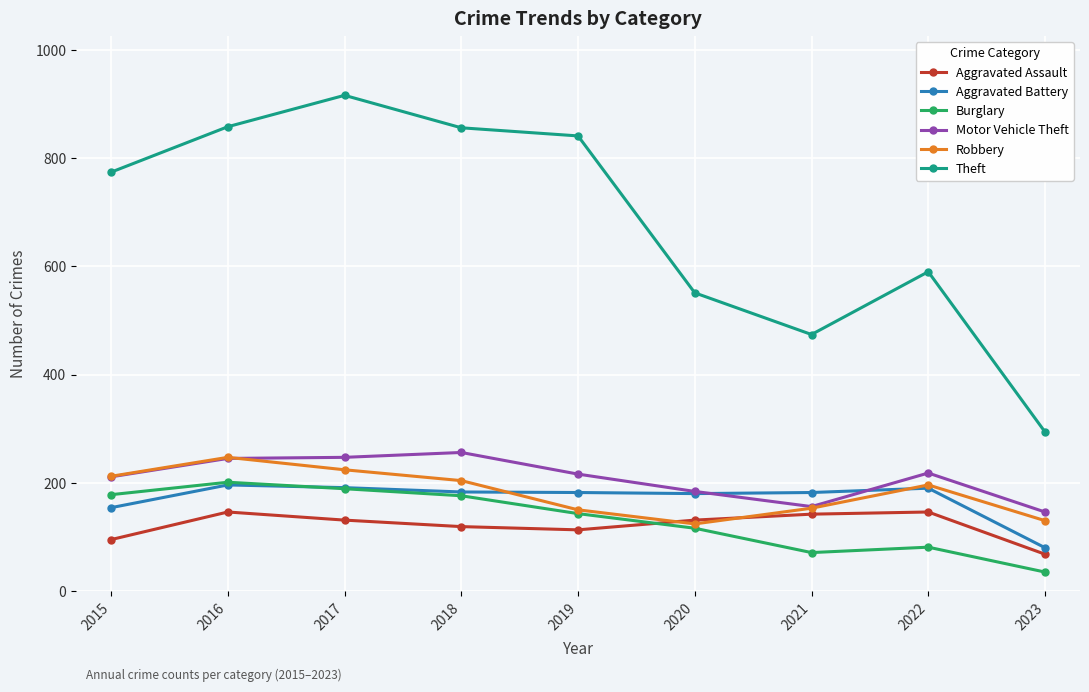

At how many categories does at least one series exceed 430?

8